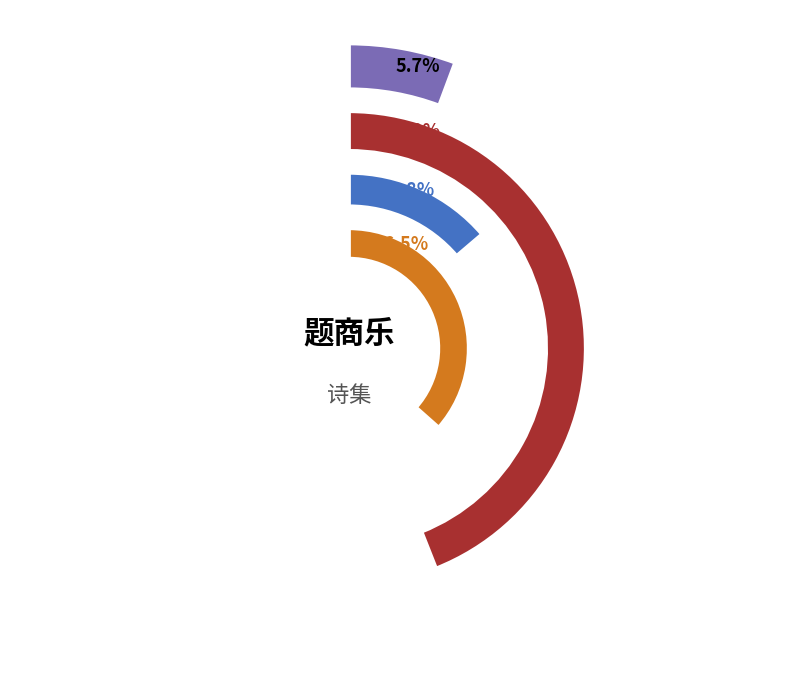

The 题商乐庵·游戏一橘中 slice represents 1% of the pie. True or false?

False